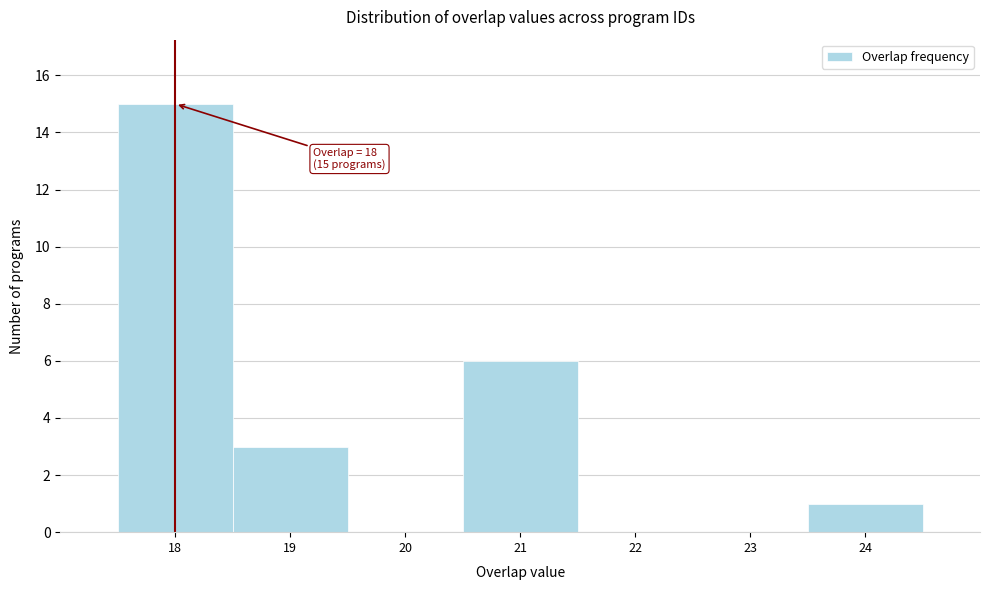

Over which range of the x-axis is the bar tallest?

17.5 to 18.5